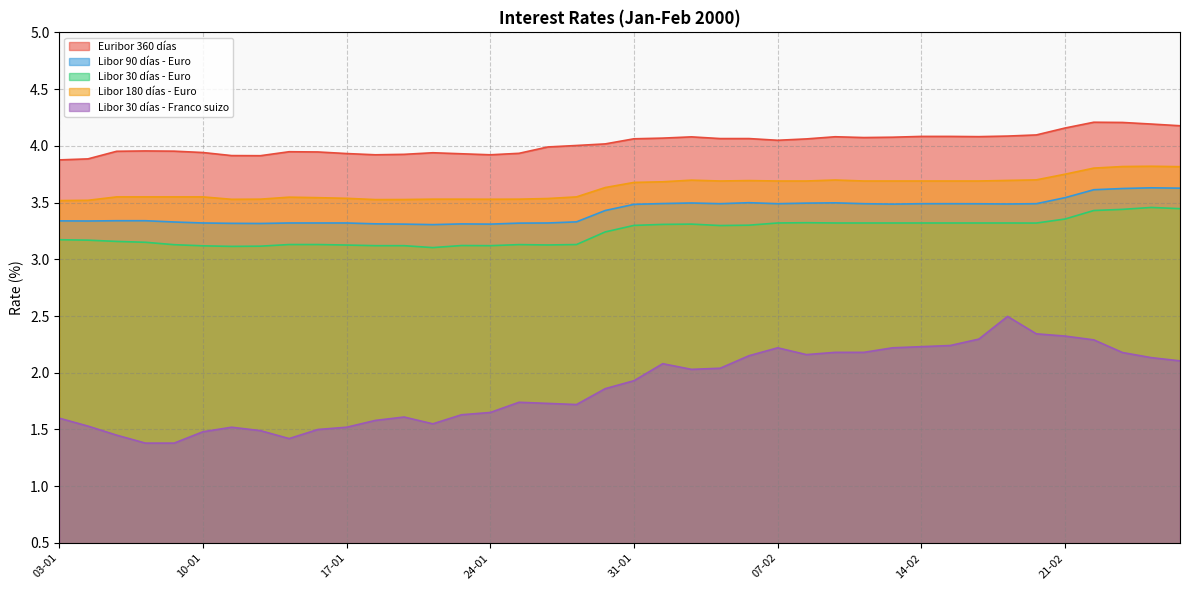

The Euribor 360 días series shows 4.0 at 07-02. True or false?

True